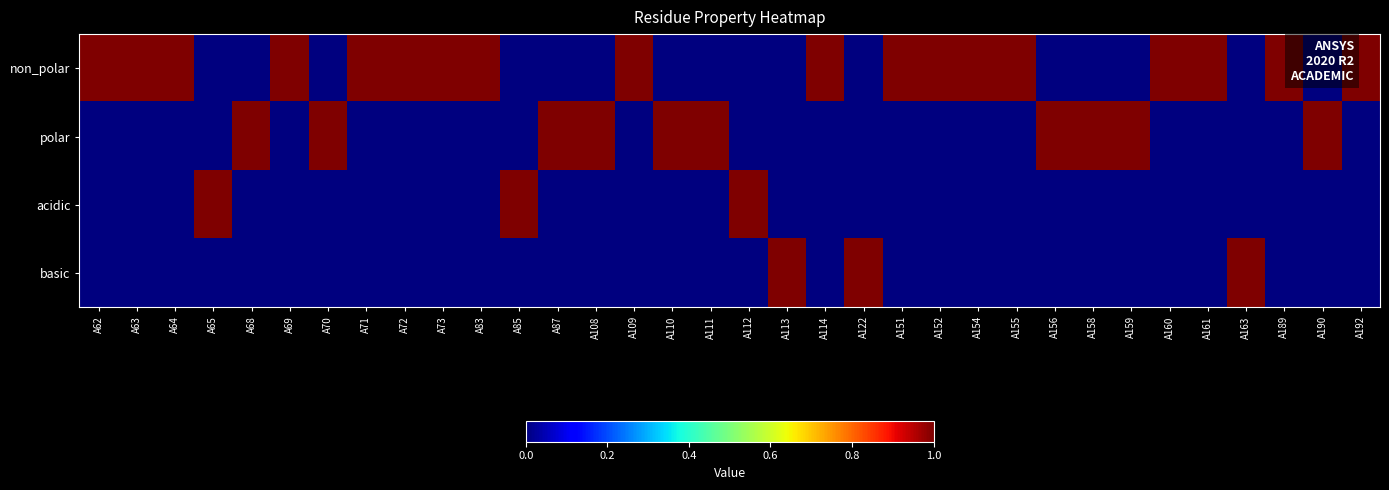

Which series has the largest range (max minus min)?

non_polar